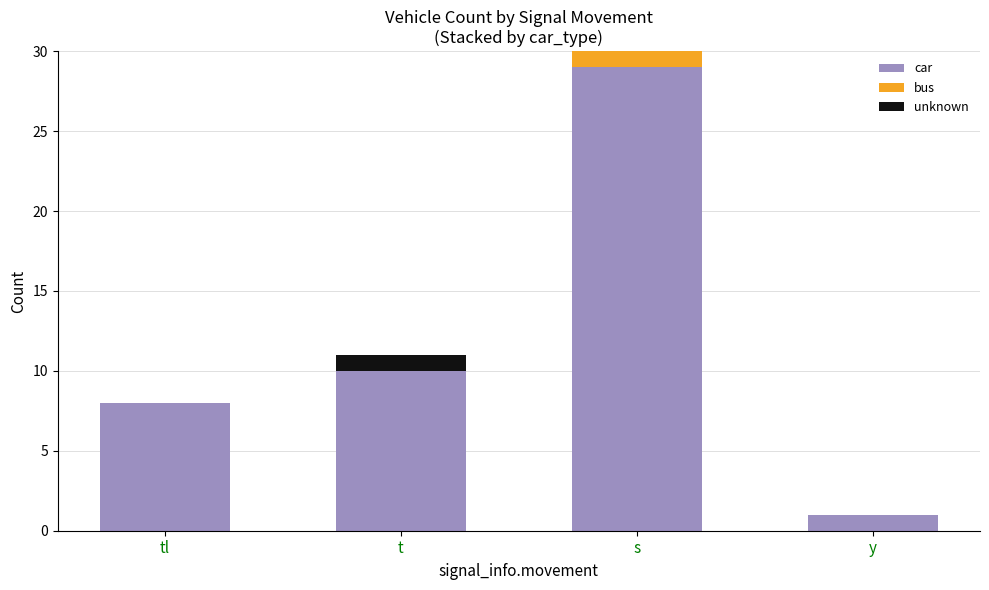

Reading right to left, transcribe the values for car.

y=1	s=29	t=10	tl=8